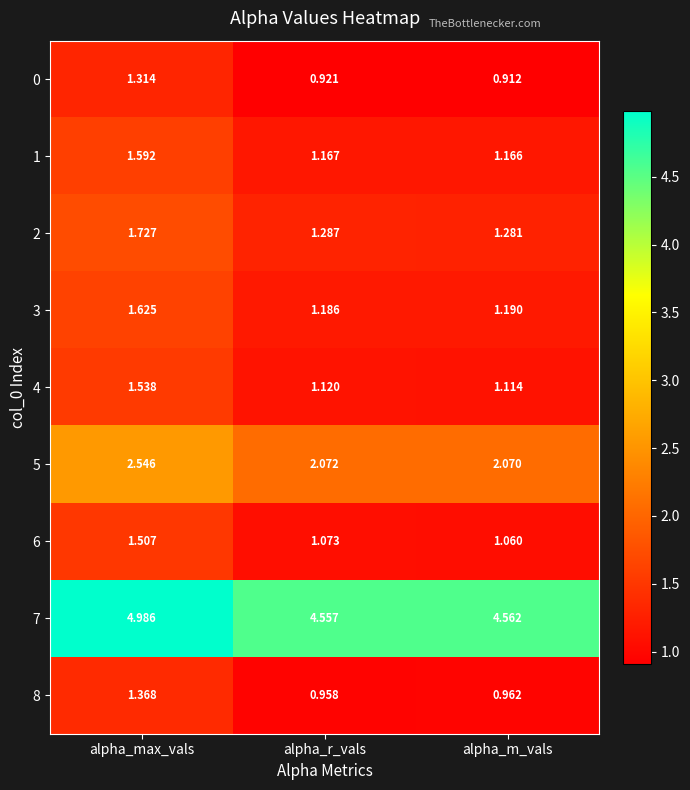

At which label is 6 closest to 1?

alpha_m_vals